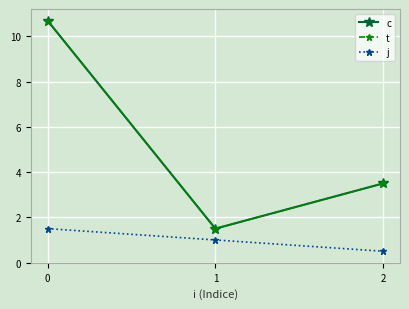

What is the value of the c point at the 1st from the left?

10.7